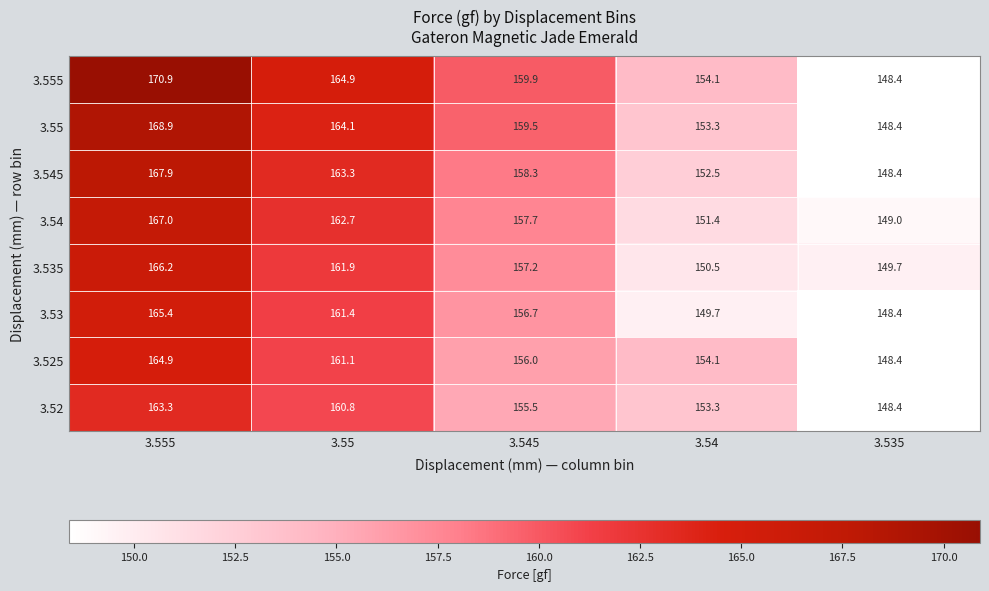

What is the smallest value displayed?

148.4